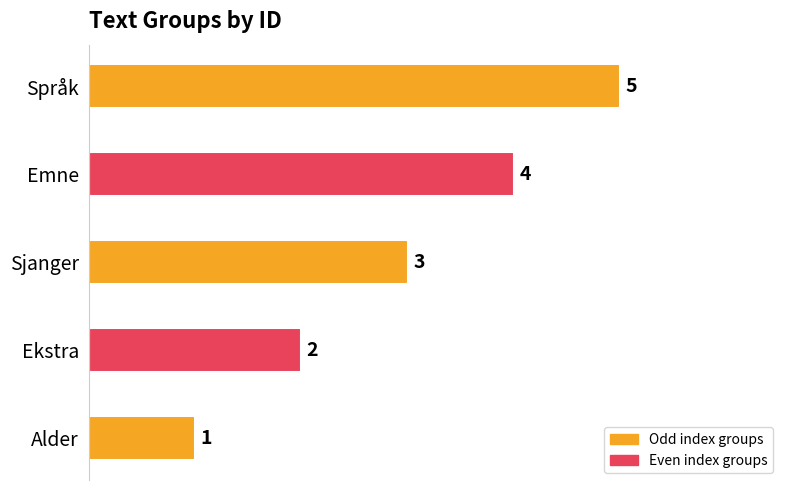

What is the change in value from Sjanger to Språk?

+2